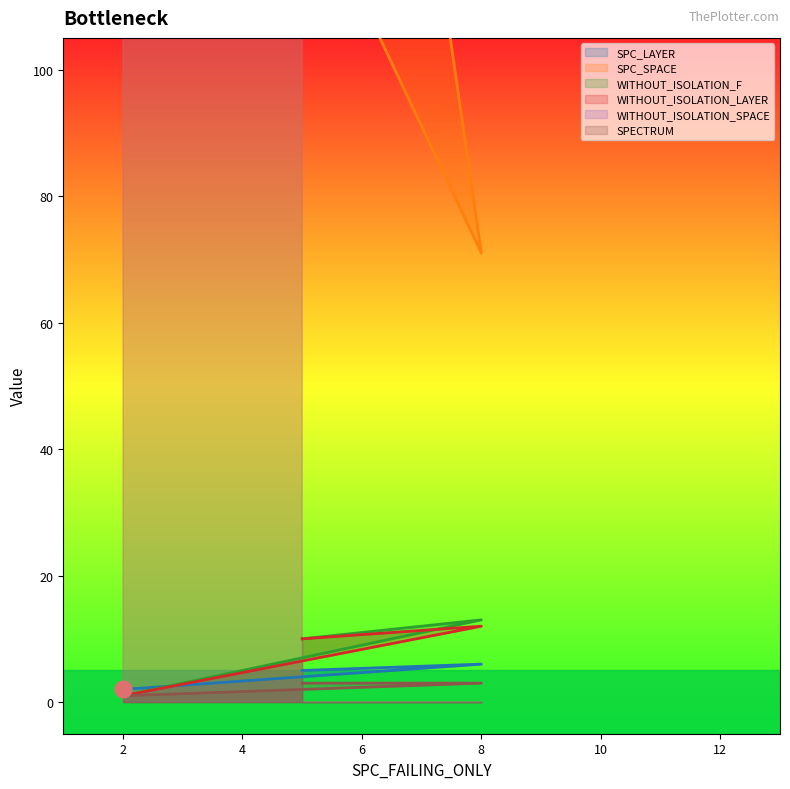

Read the SPC_LAYER value at 5.

5